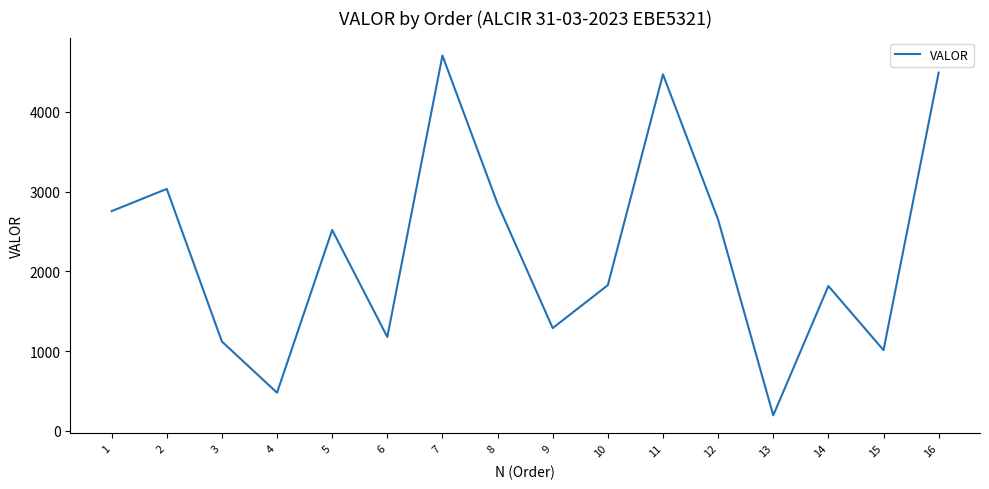

Which has a higher value, 2 or 13?

2